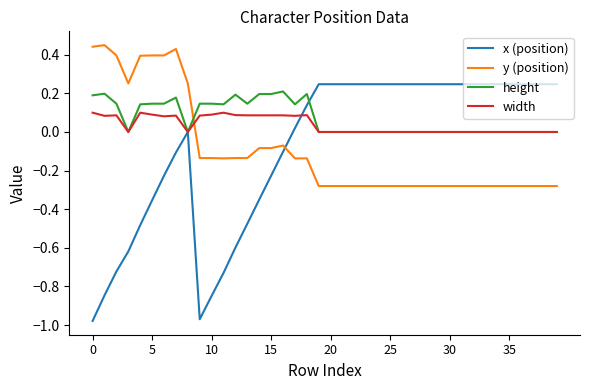

After their last crossing, which series has the higher values: y (position) or x (position)?

x (position)